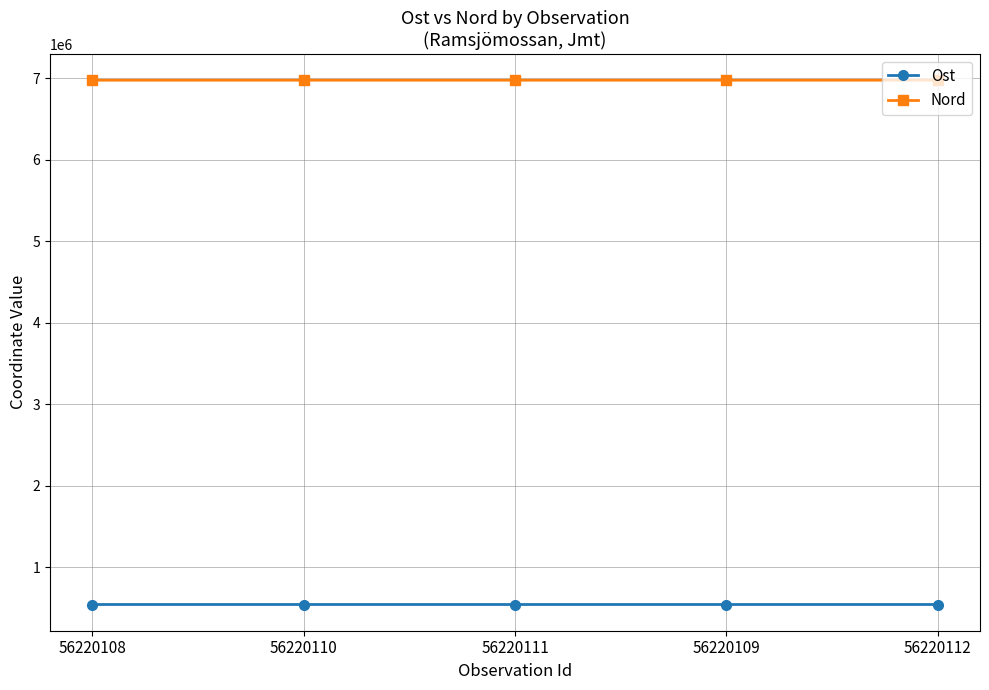

Where does the Ost series first go above 540170?

56220108